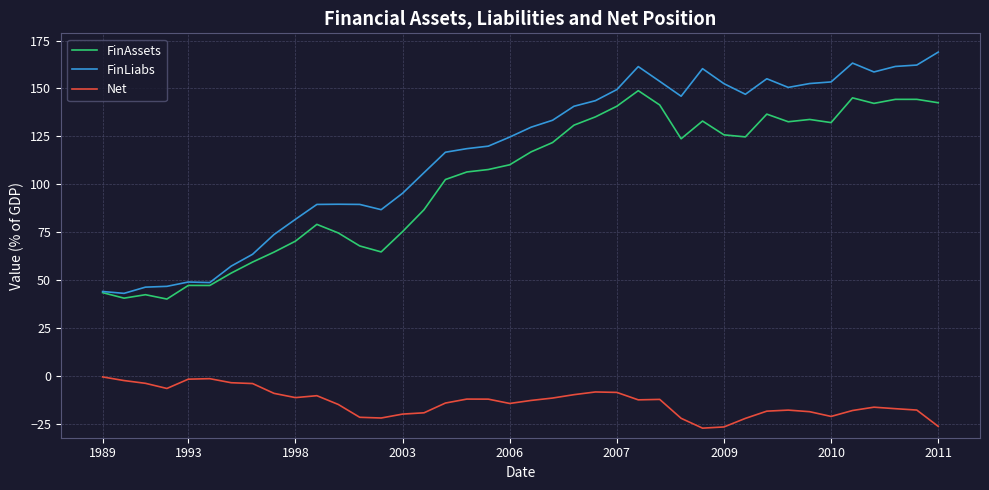

What is the smallest value displayed?

-27.3